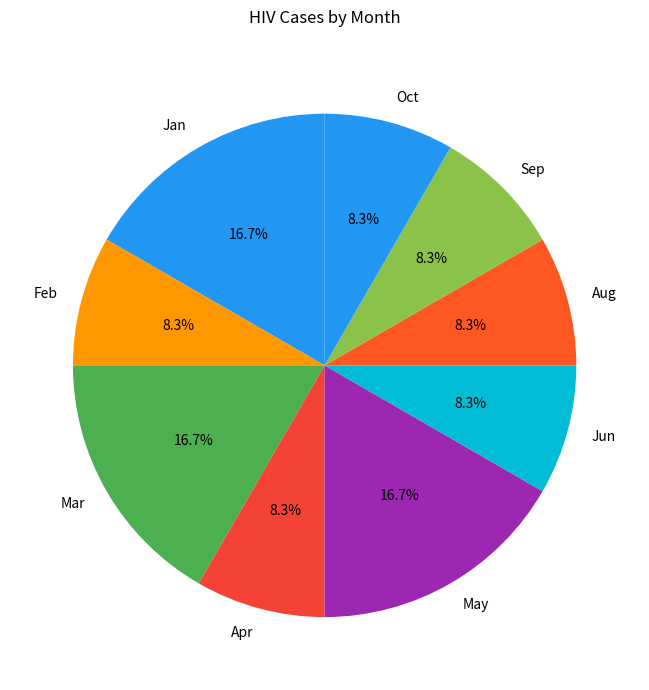

What portion of the pie excludes Aug?

91.7%